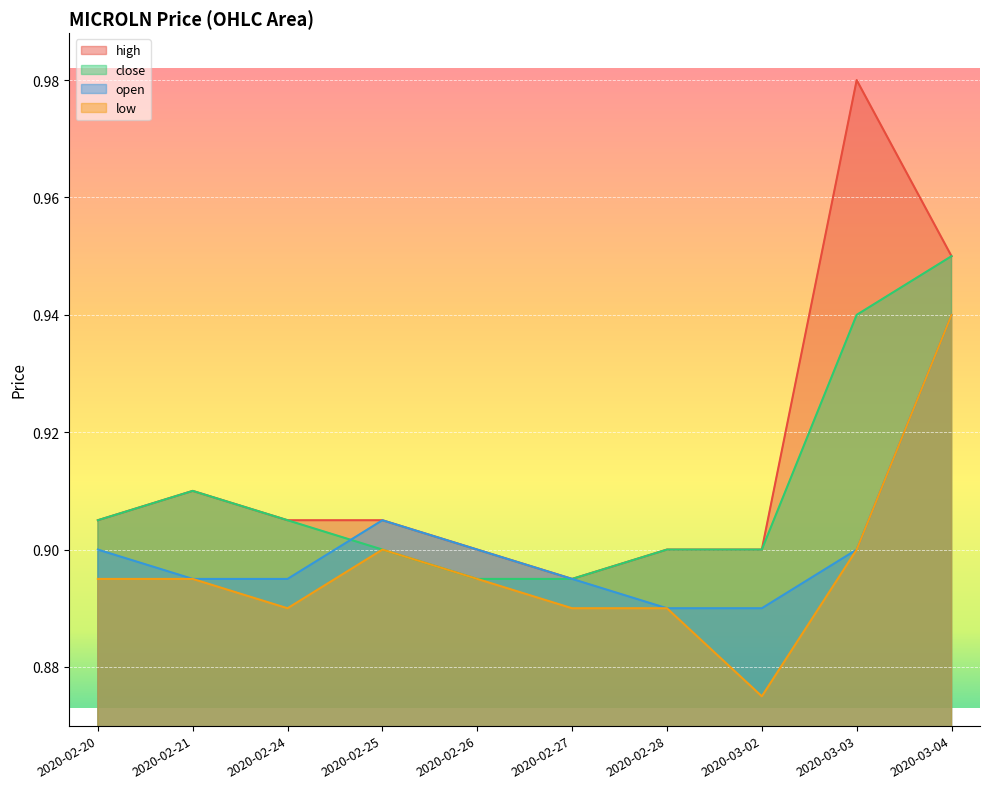

True or false: close has a value of 1.4 at 2020-03-02.

False